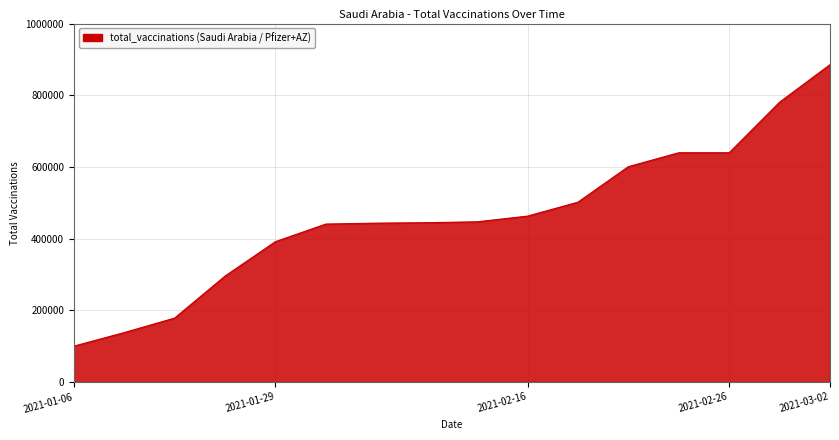

What is the difference between the maximum and minimum values?

785411